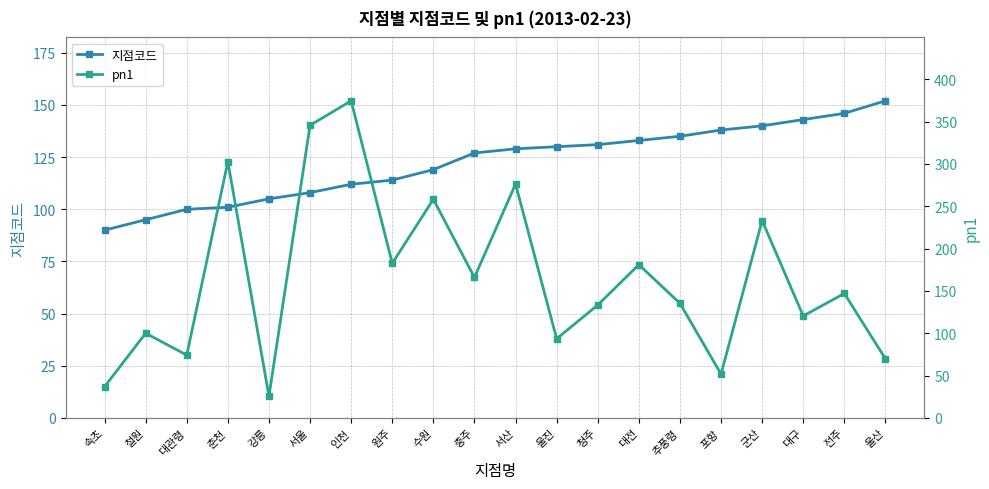

True or false: 지점코드 and pn1 intersect in this chart.

True